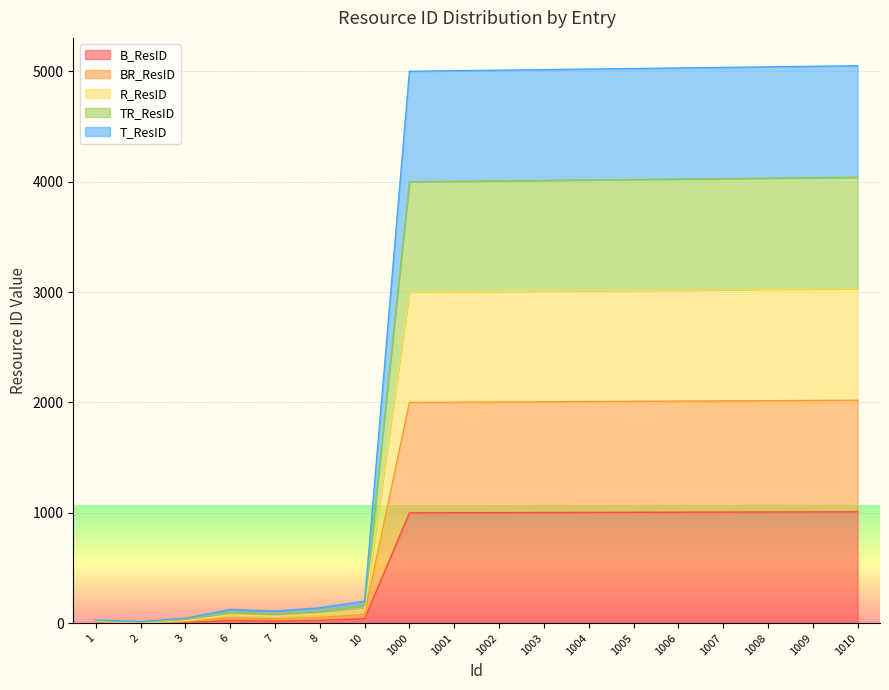

The value of B_ResID at 1010 is 1010. True or false?

True